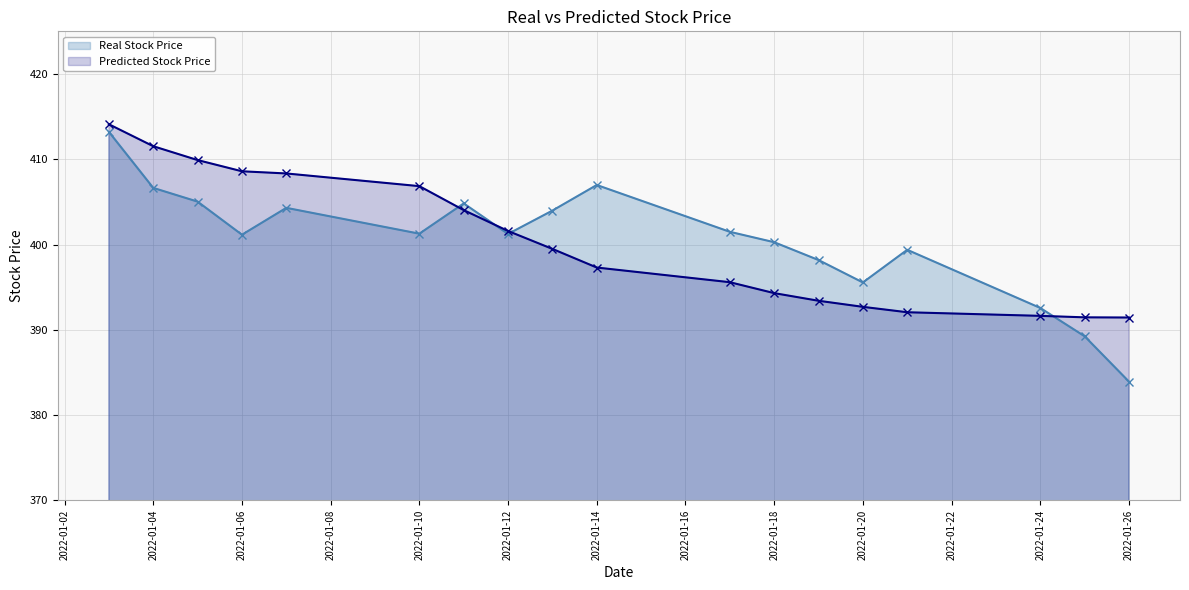

True or false: Real Stock Price has a value of 404.3 at 2022-01-07.

True